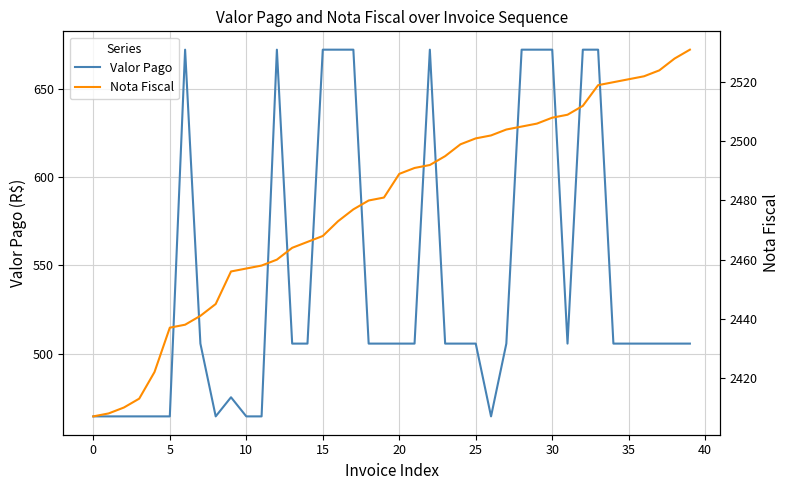

What is the sum of all Nota Fiscal values?

99139.0